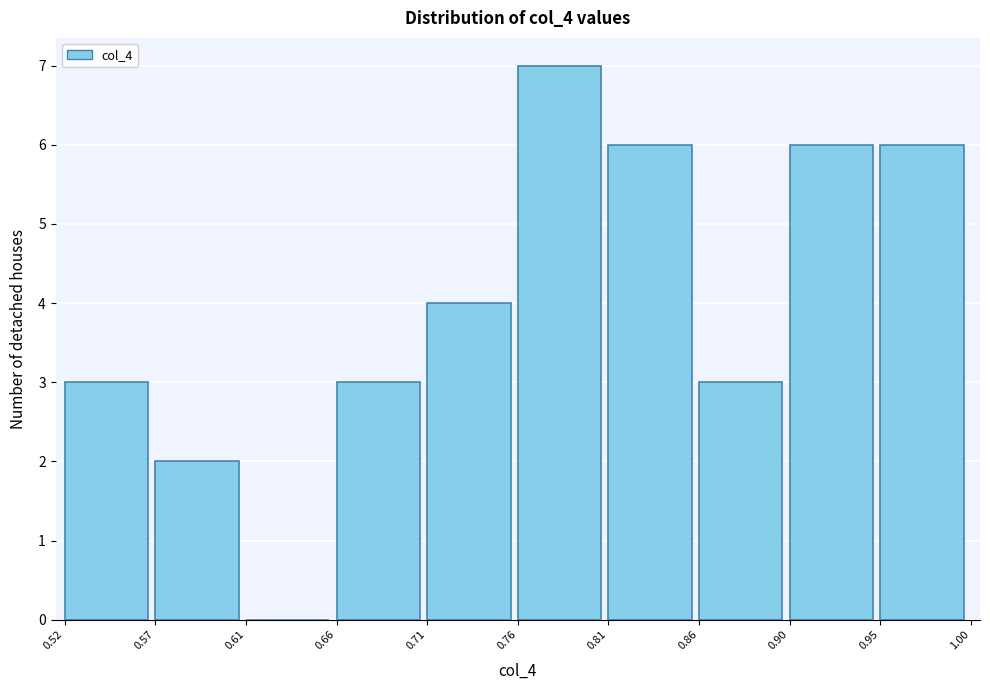

Which range on the x-axis has the tallest bar?

0.76 to 0.81